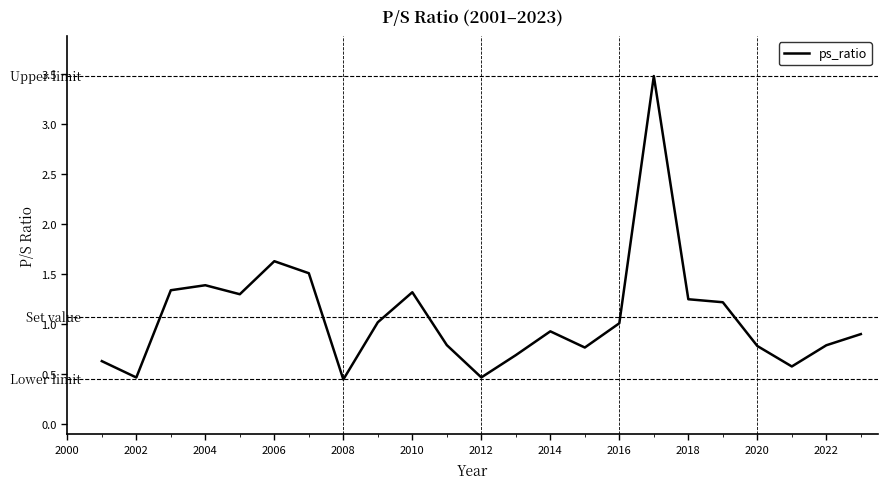

What is the maximum value shown in the chart?

3.5